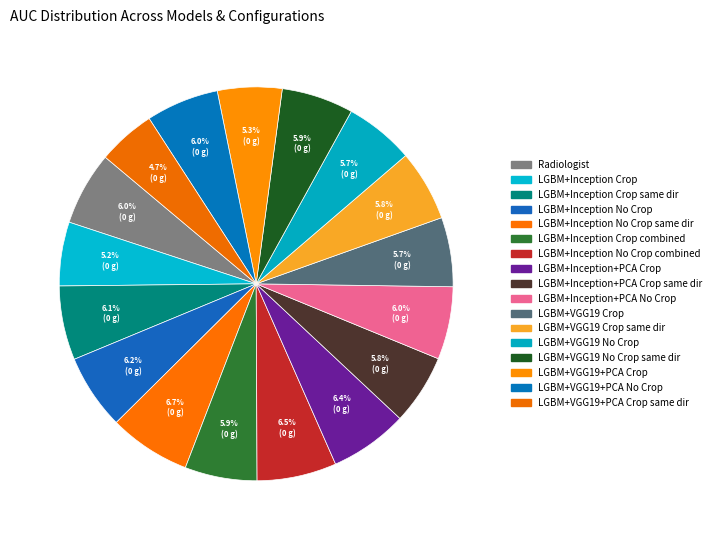

Count the number of slices in the pie.

17